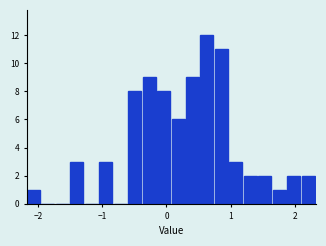

Read against the x-axis, roughly where is the centre of the tallest bar?

0.6